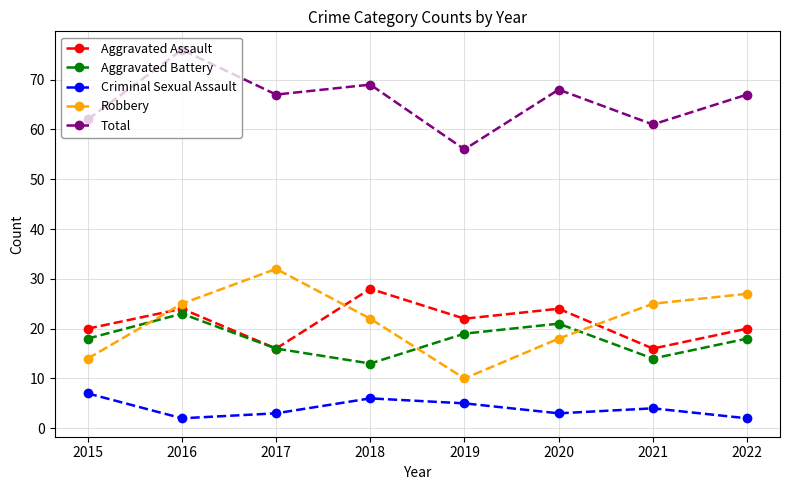

Is it true that Aggravated Assault equals 28 at 2018?

True